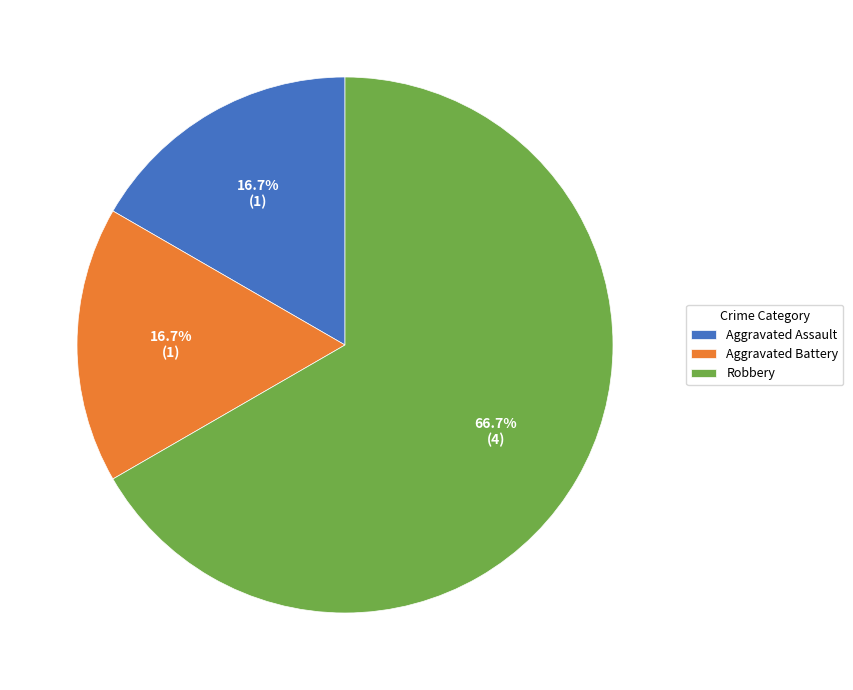

Which category accounts for the majority?

Robbery